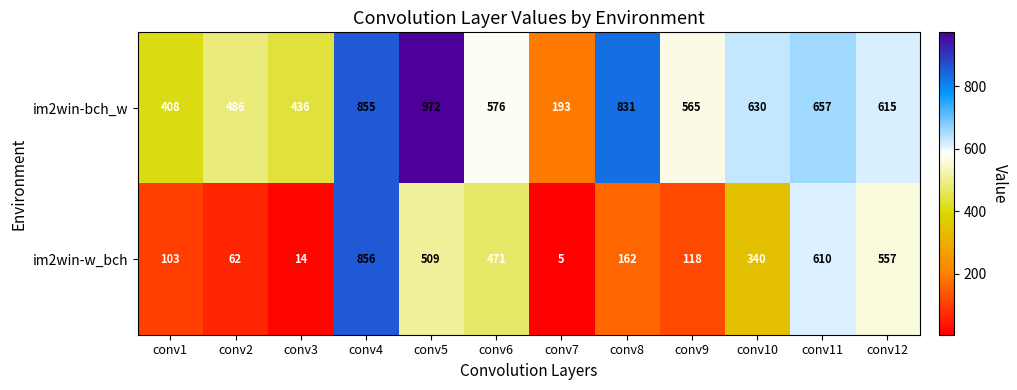

List the series in order of their peak value, highest first.

im2win-bch_w, im2win-w_bch